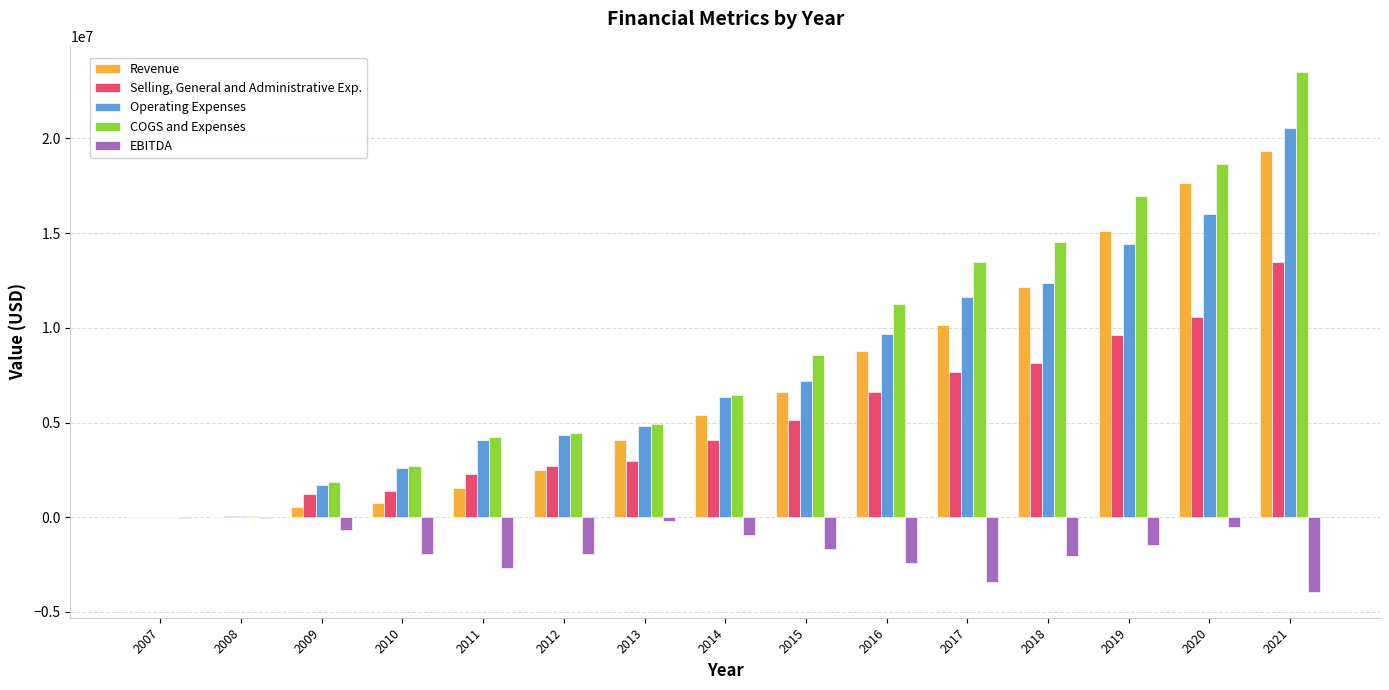

What is the total value across all series at 2008?

156880